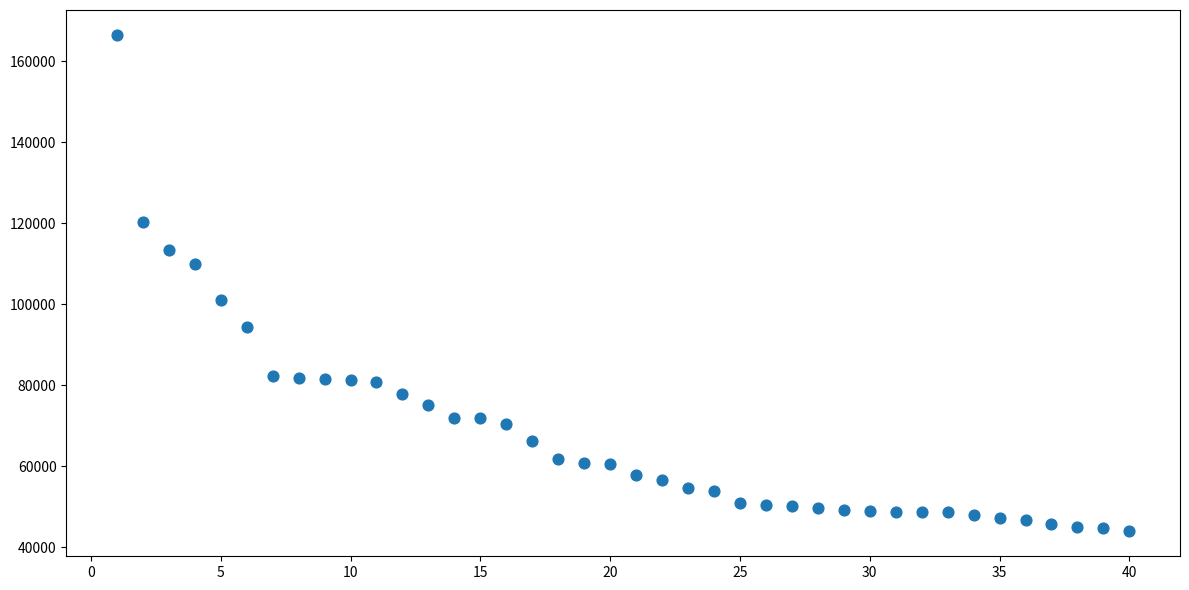

What is the range of Y values (max minus min)?

122698